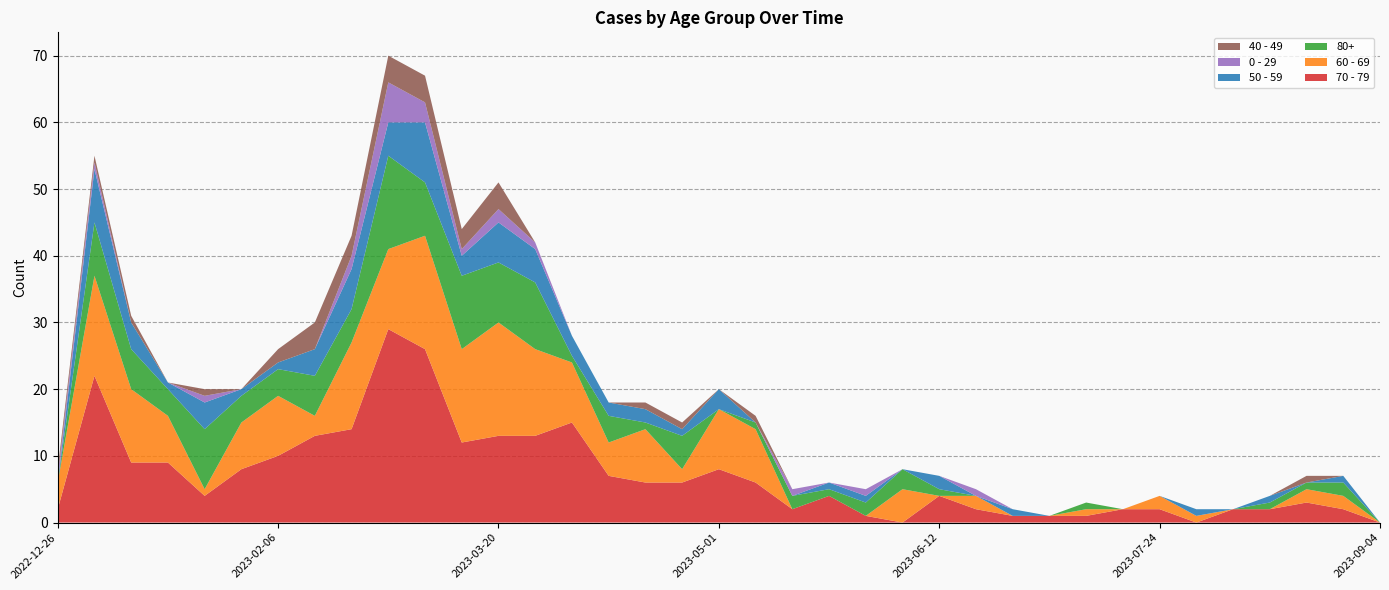

Reading right to left, transcribe all the data shown in this chart.

70 - 79: 0	2	3	2	2	0	2	2	1	1	1	2	4	0	1	4	2	6	8	6	6	7	15	13	13	12	26	29	14	13	10	8	4	9	9	22	2
60 - 69: 0	2	2	0	0	1	2	0	1	0	0	2	0	5	0	0	0	8	9	2	8	5	9	13	17	14	17	12	13	3	9	7	1	7	11	15	4
80+: 0	2	1	1	0	0	0	0	1	0	0	0	1	3	2	1	2	1	0	5	1	4	1	10	9	11	8	14	5	6	4	4	9	4	6	8	0
50 - 59: 0	1	0	1	0	1	0	0	0	0	1	0	2	0	1	1	0	0	3	1	2	2	3	5	6	3	9	5	6	4	1	1	4	1	4	8	0
0 - 29: 0	0	0	0	0	0	0	0	0	0	0	1	0	0	1	0	1	0	0	0	0	0	0	1	2	1	3	6	2	0	0	0	1	0	0	1	1
40 - 49: 0	0	1	0	0	0	0	0	0	0	0	0	0	0	0	0	0	1	0	1	1	0	0	0	4	3	4	4	3	4	2	0	1	0	1	1	1